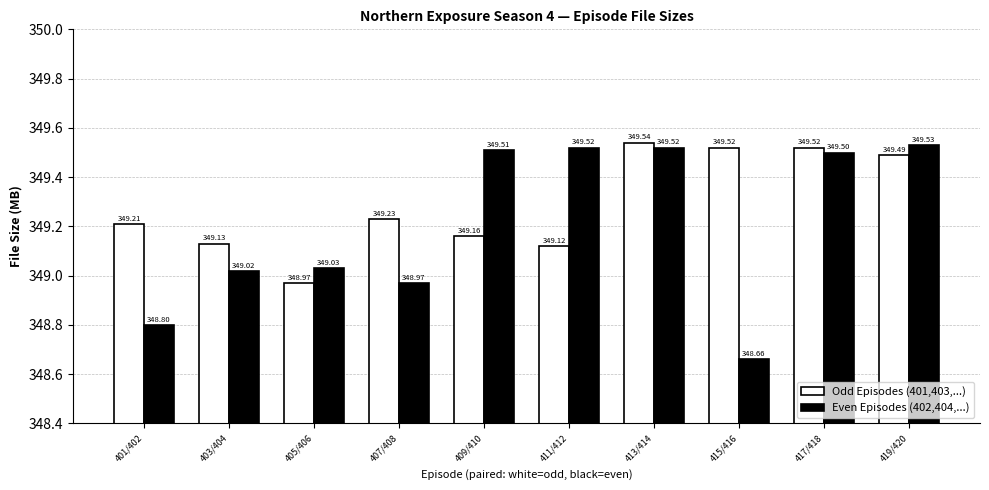

What are all the series names shown in the legend?

Odd Episodes (401,403,...), Even Episodes (402,404,...)